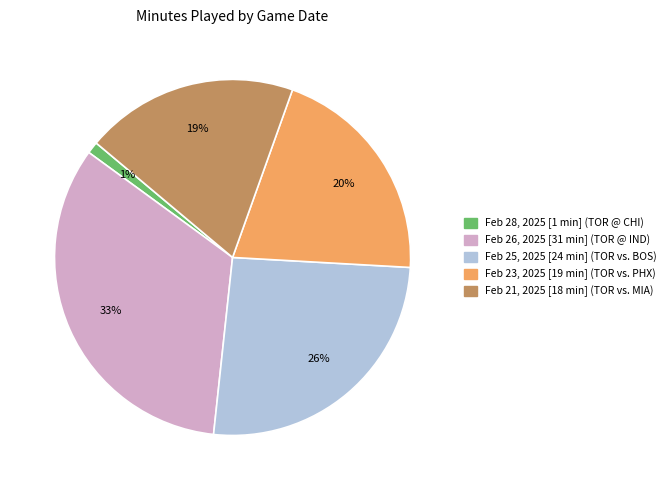

What is the smallest slice in the pie chart?

Feb 28, 2025